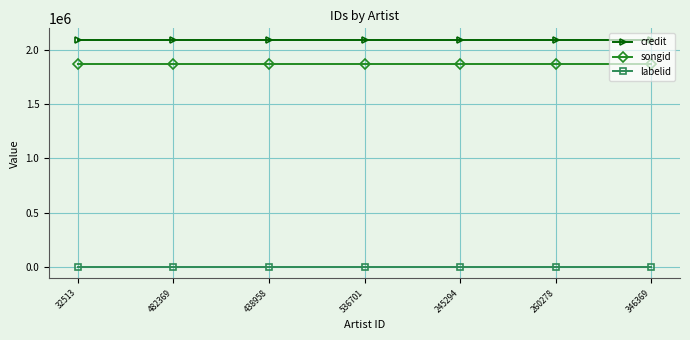

The songid series shows 653219 at 245294. True or false?

False